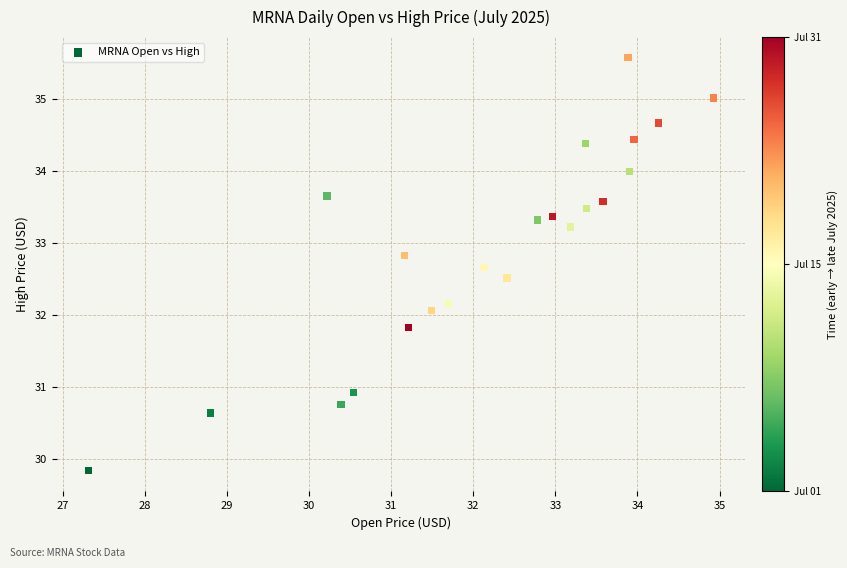

What is the range of Y values (max minus min)?

5.7